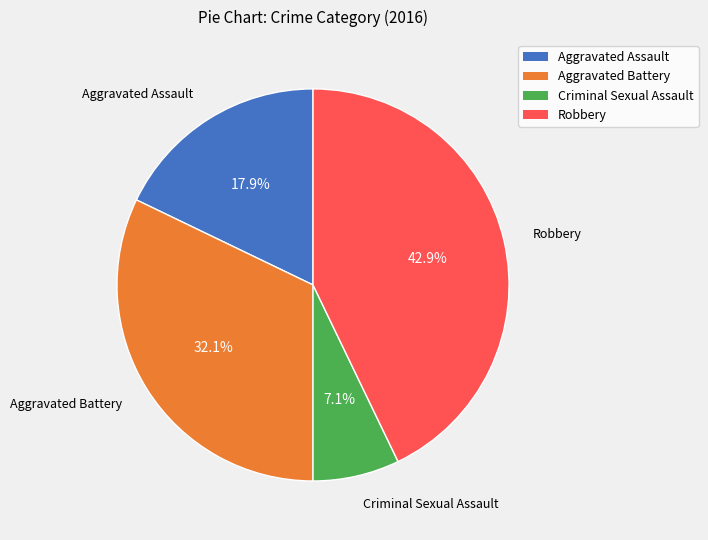

Do Aggravated Battery and Criminal Sexual Assault together represent more than half of the pie?

No